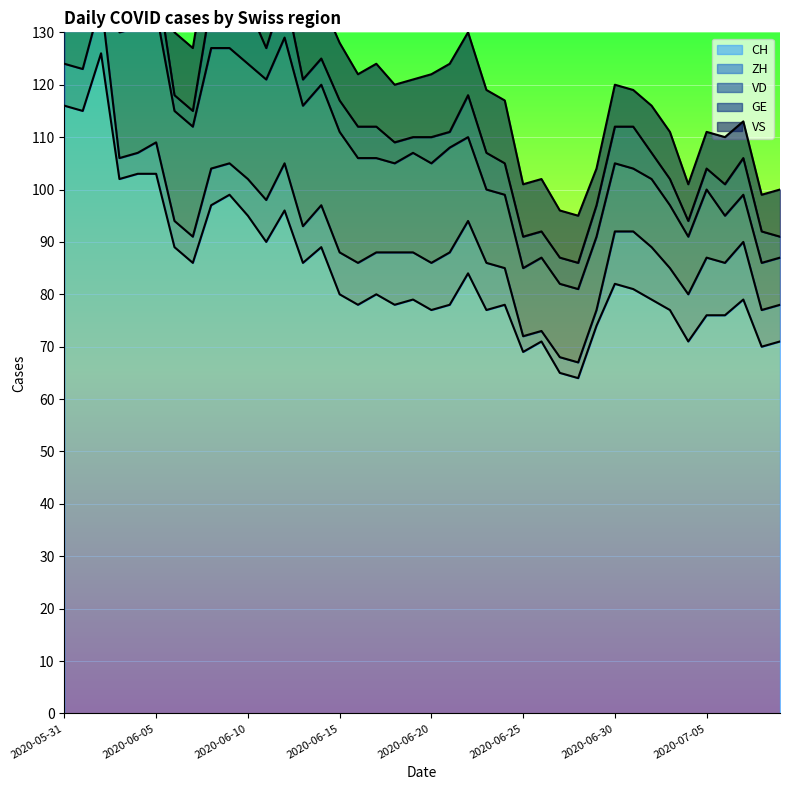

What is the sum of all CH values?

3386